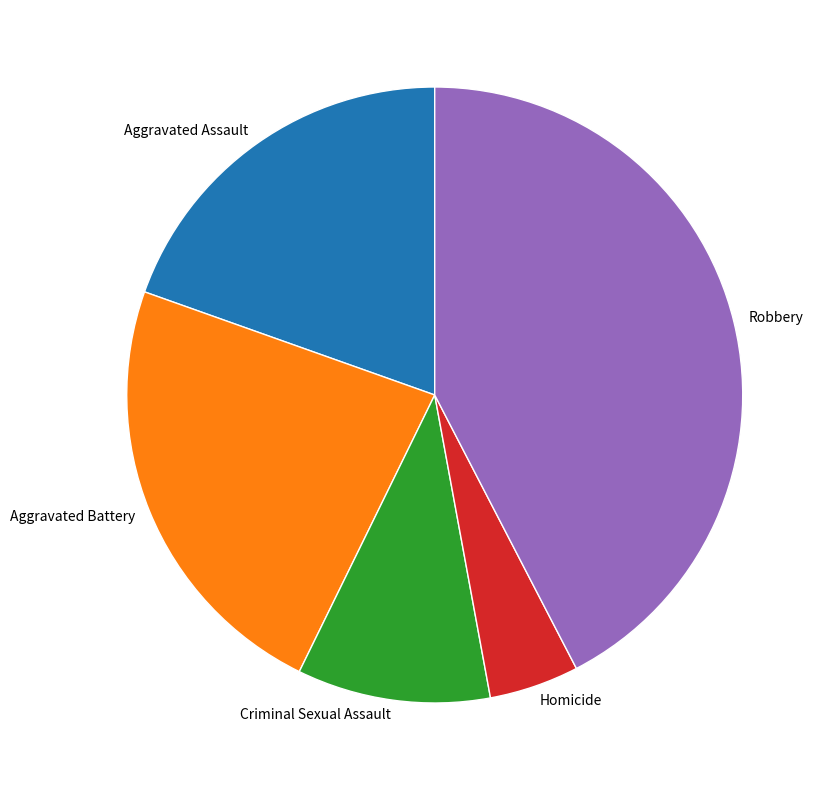

Which category has the smallest portion of the pie?

Homicide